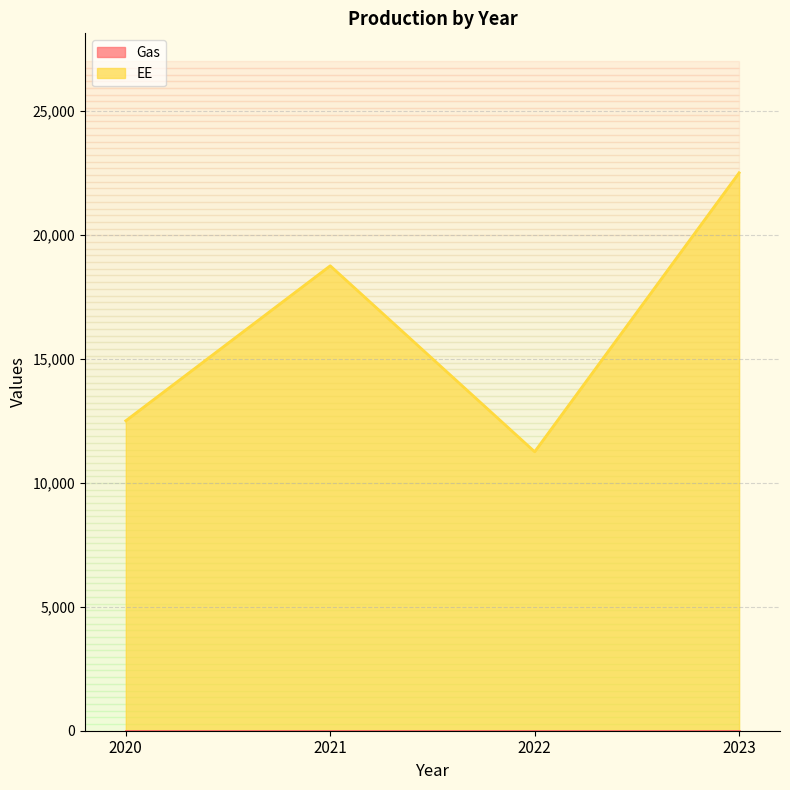

What is the ratio of the value at 2022 to the value at 2021?

0.6